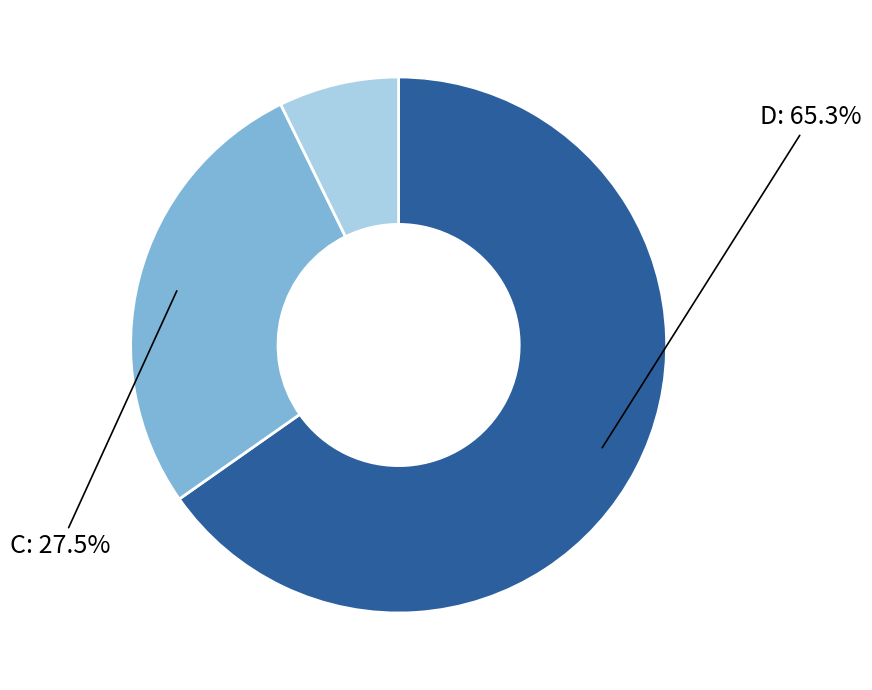

Does any single category account for the majority?

Yes